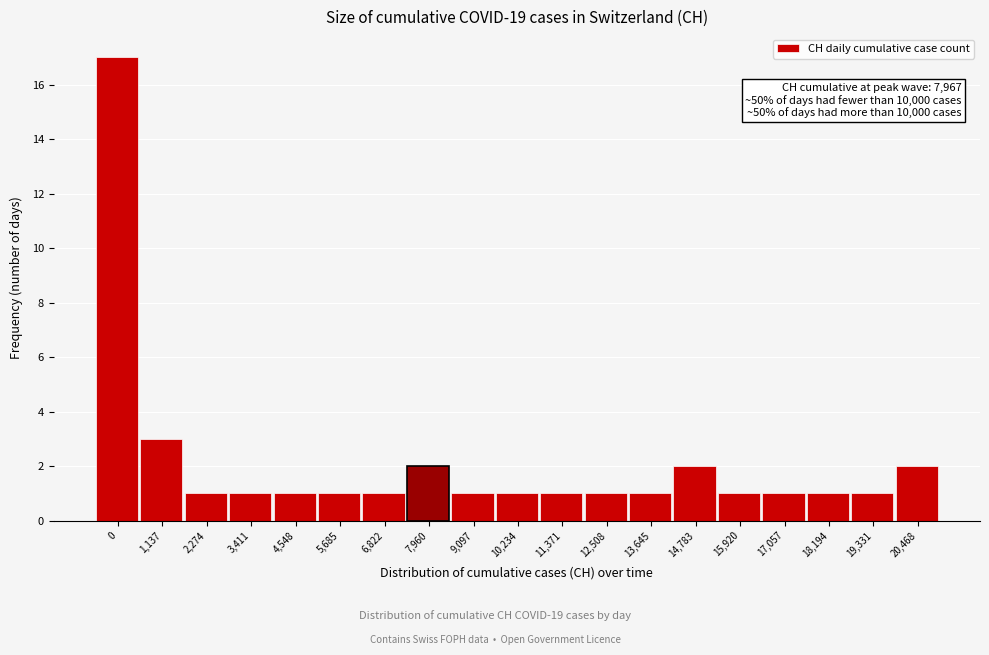

Reading left to right, transcribe all the data shown in this chart.

17	3	1	1	1	1	1	2	1	1	1	1	1	2	1	1	1	1	2